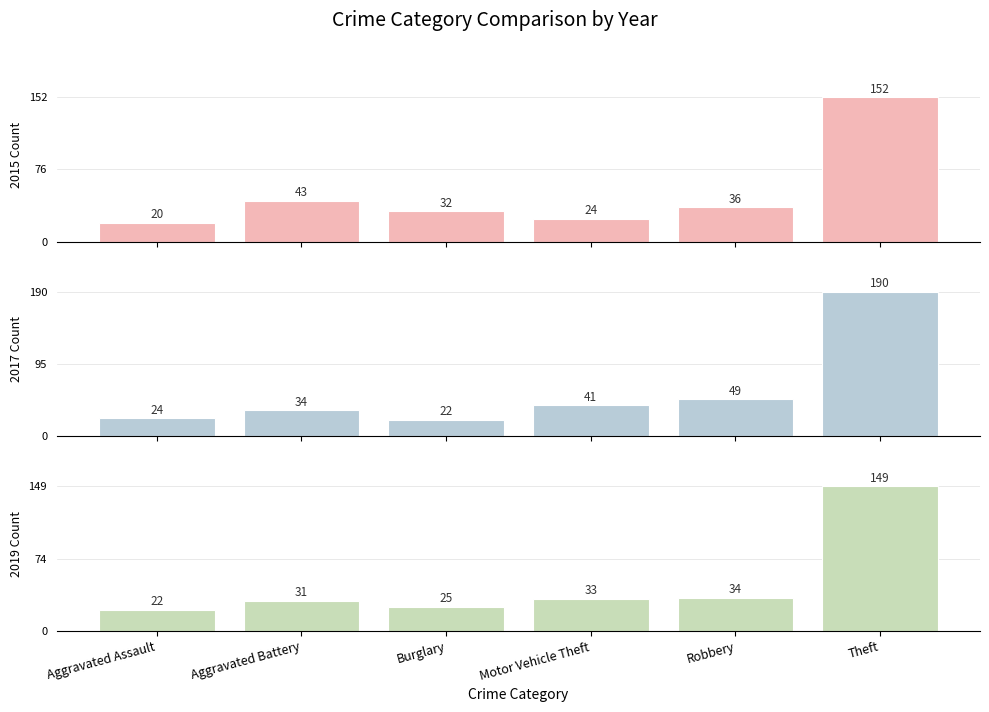

How many data points in 2015 are less than 36?

3